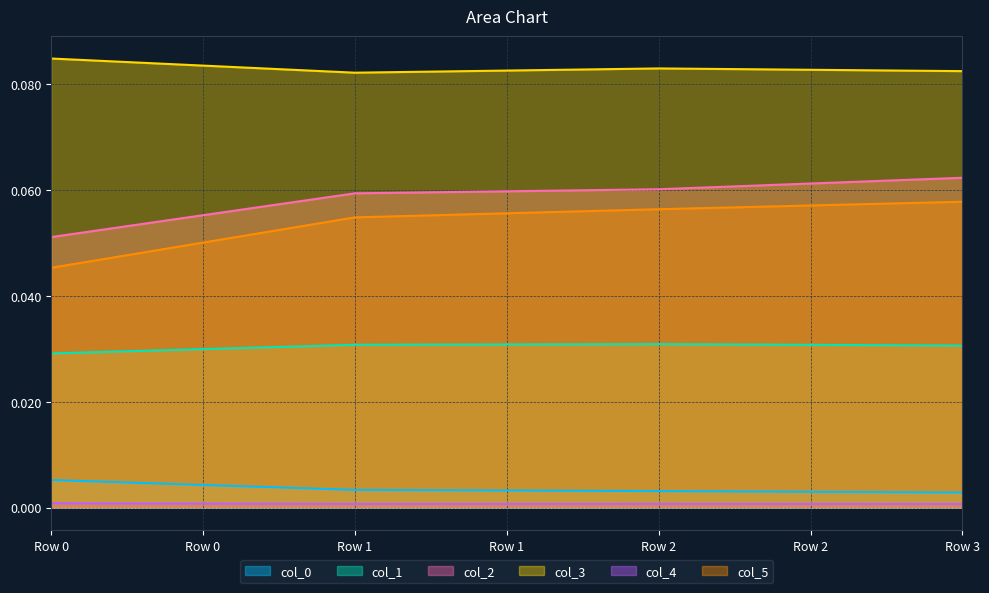

True or false: col_3 and col_4 cross at least once.

False